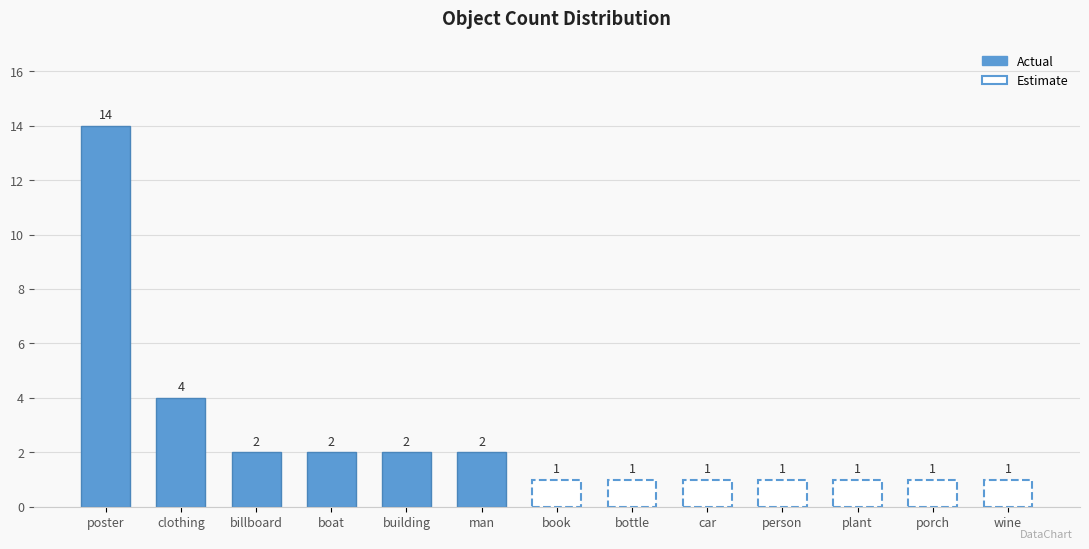

Rank the categories by value from highest to lowest.

poster, clothing, billboard, boat, building, man, book, bottle, car, person, plant, porch, wine